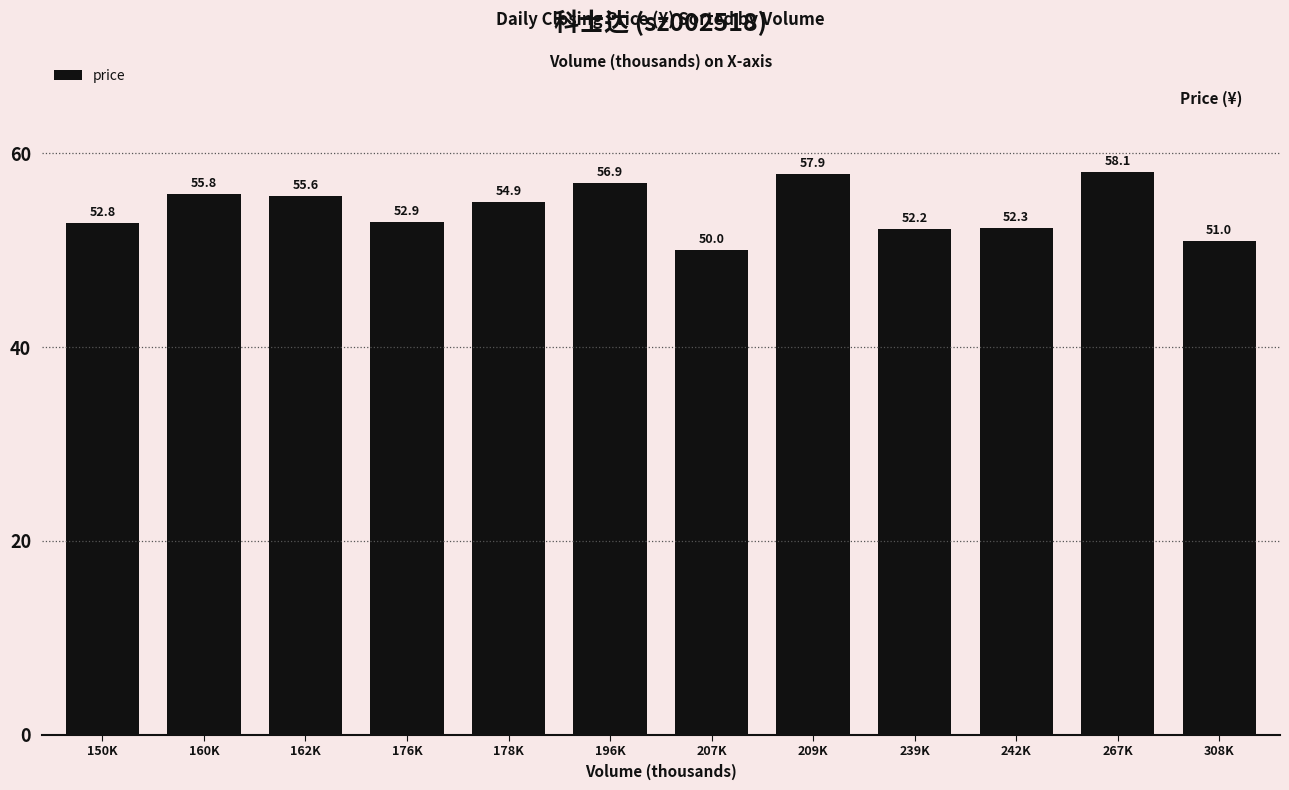

What is the sum of all values?

650.4